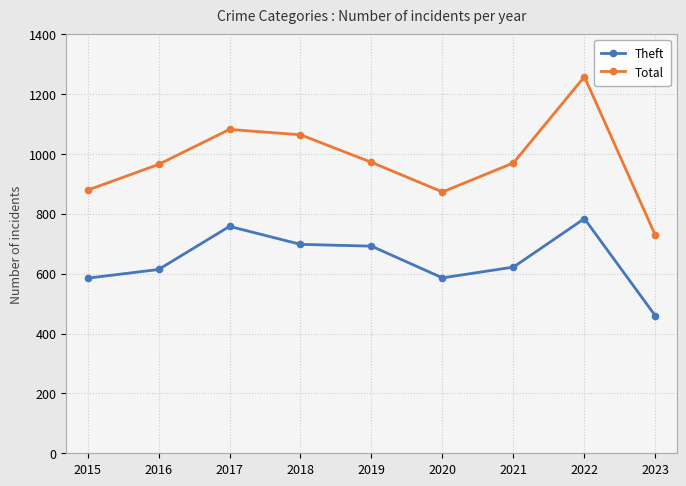

At how many categories does at least one series exceed 1154?

1